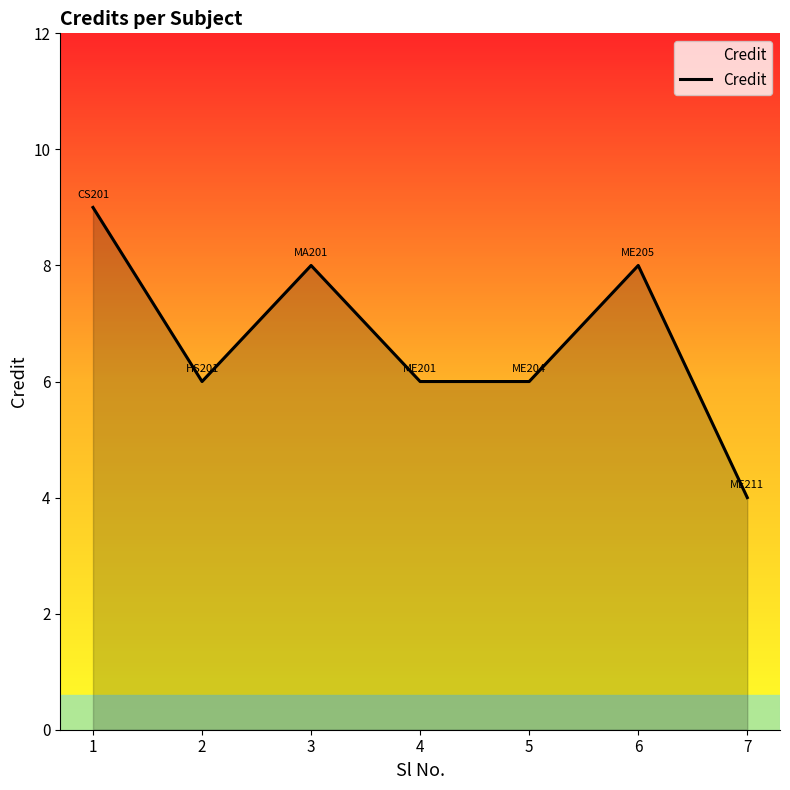

At which category does the data reach its first local valley?

2